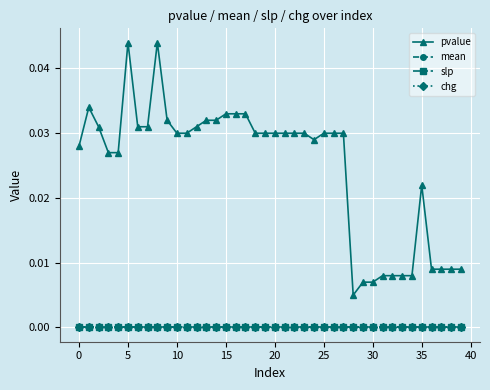

True or false: slp and pvalue cross at least once.

False